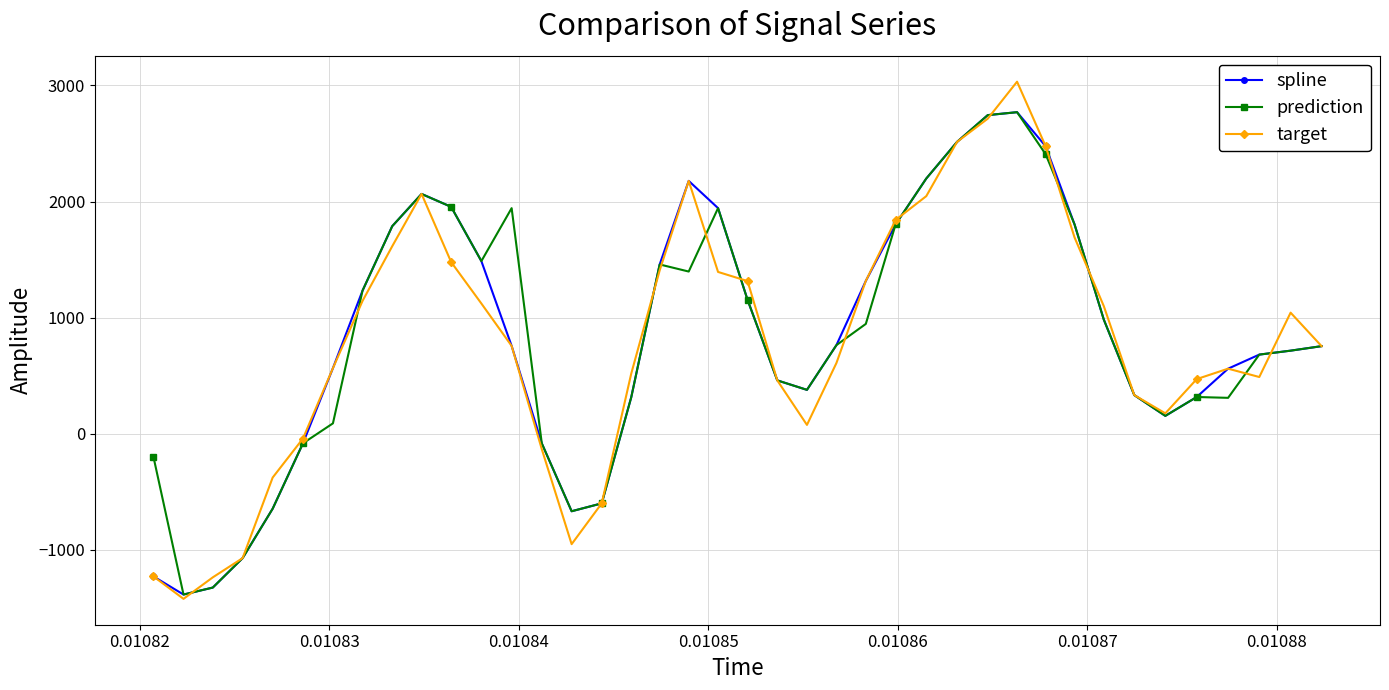

What is the value of the spline point at the 1st from the left?

-1227.5